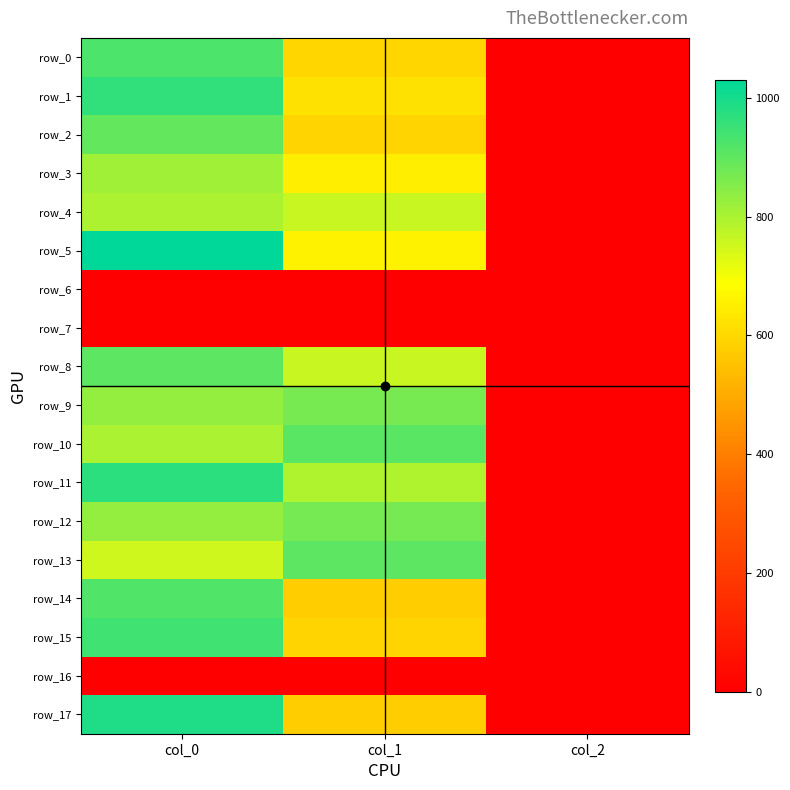

What is the difference between the highest and lowest values at col_1?

907.9